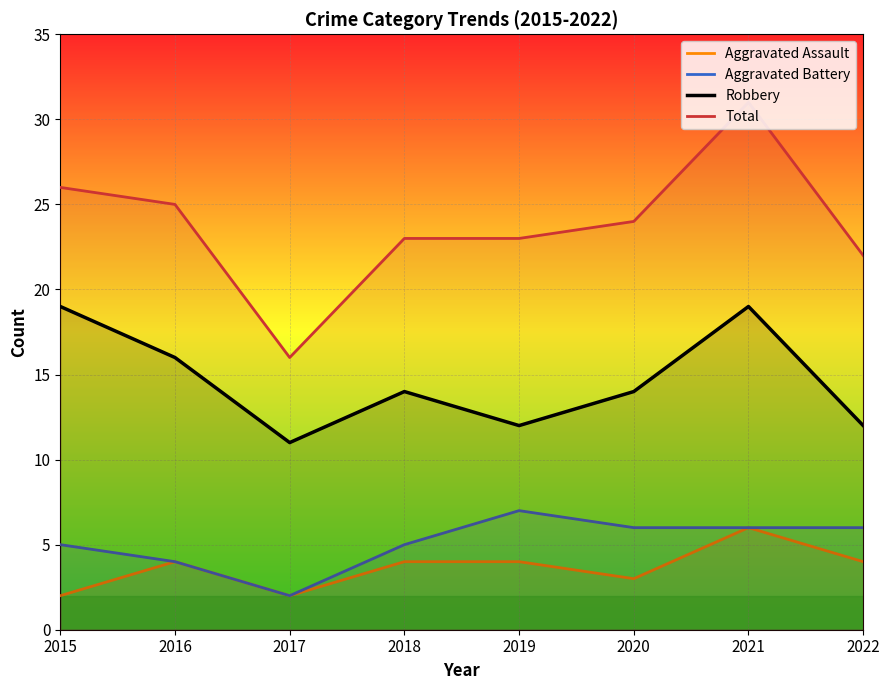

How many interior local peaks does the Total series have?

1